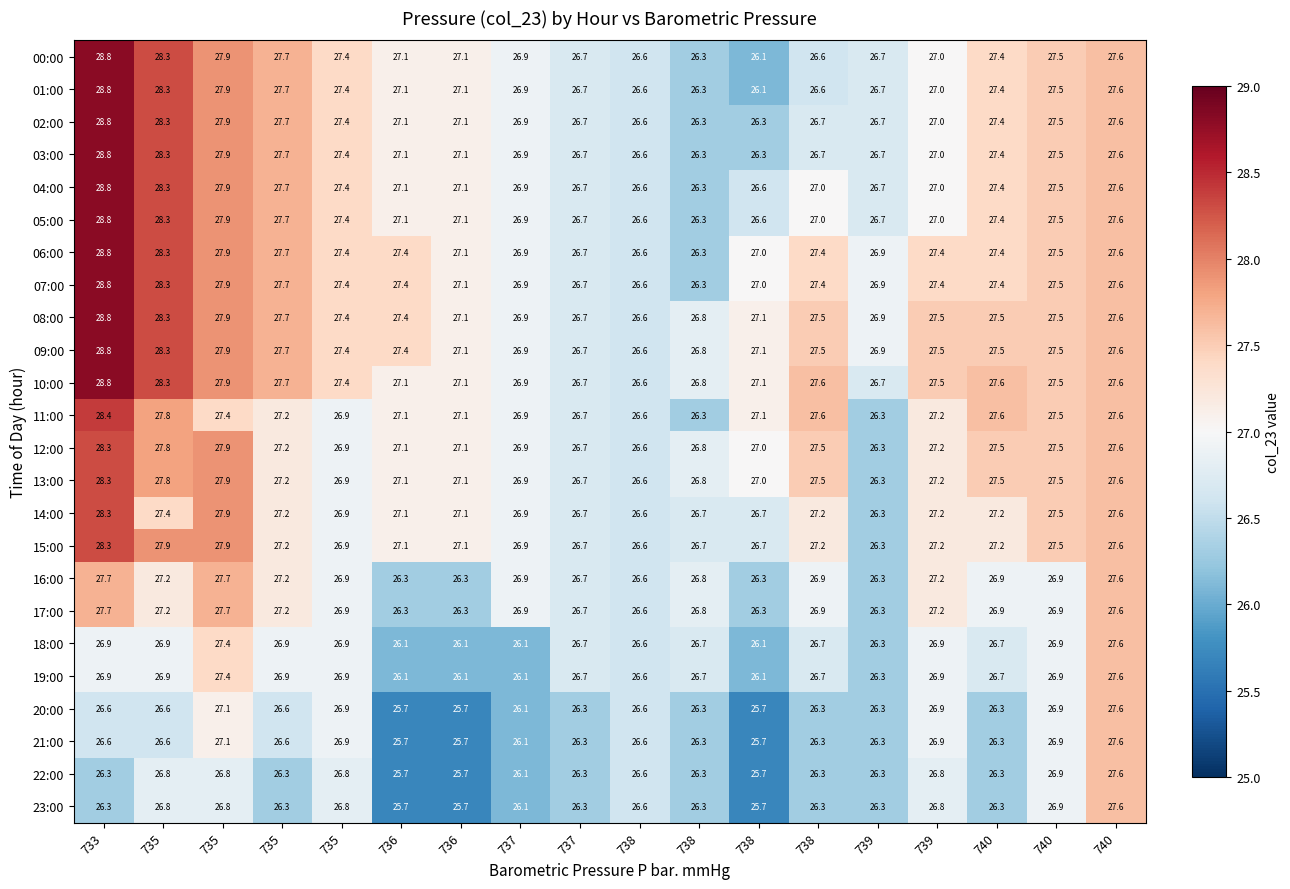

What is the difference between the maximum and minimum values in the row_5 series?

2.5